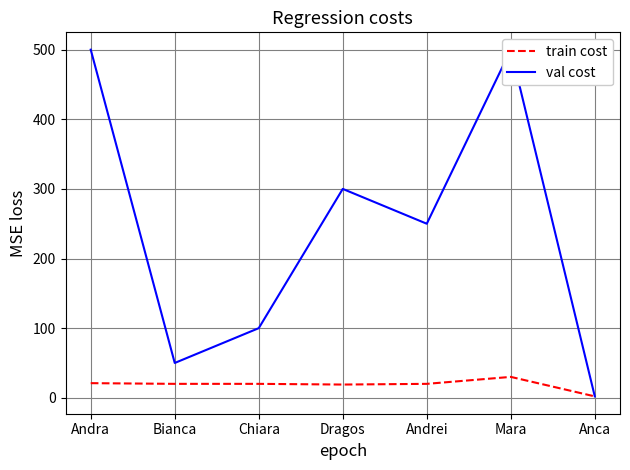

How many series are shown in this chart?

2